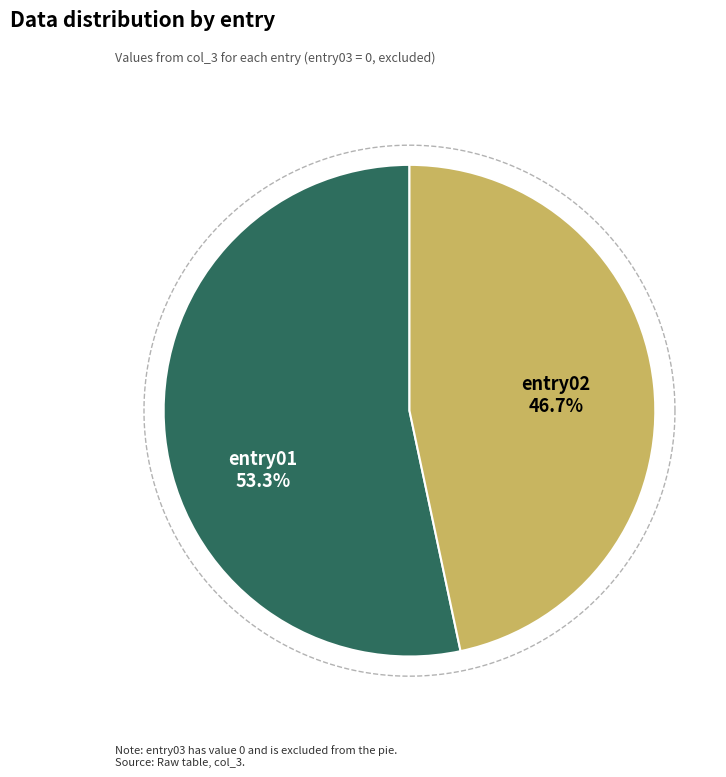

To the nearest percent, what is the difference between the entry01 and entry02 slice percentages?

7%